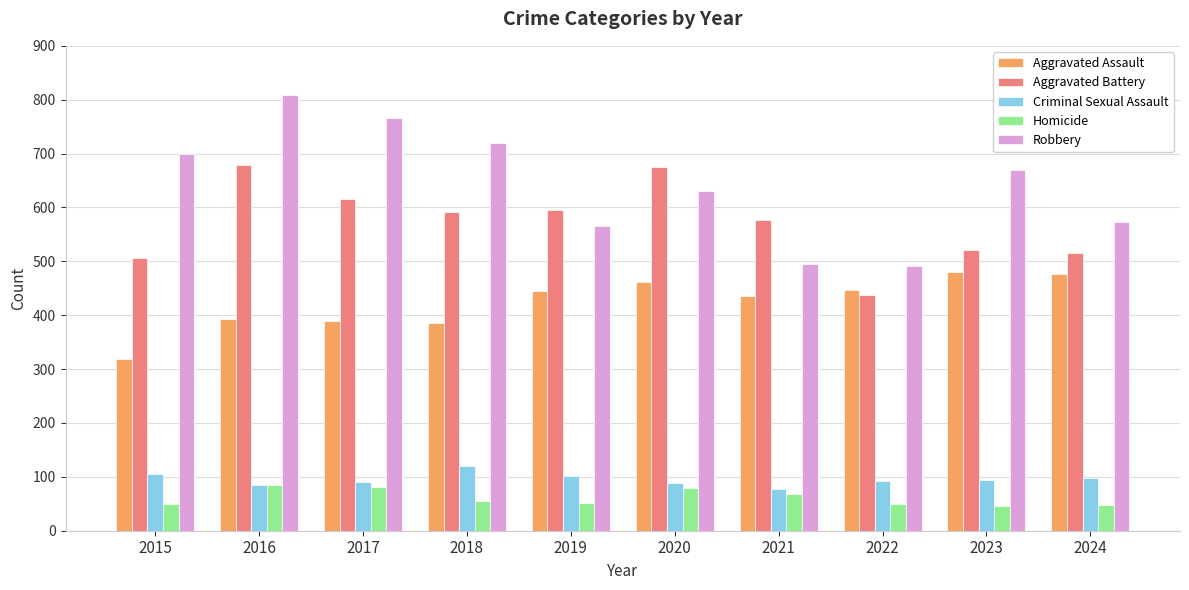

What is the maximum value for Aggravated Assault?

480